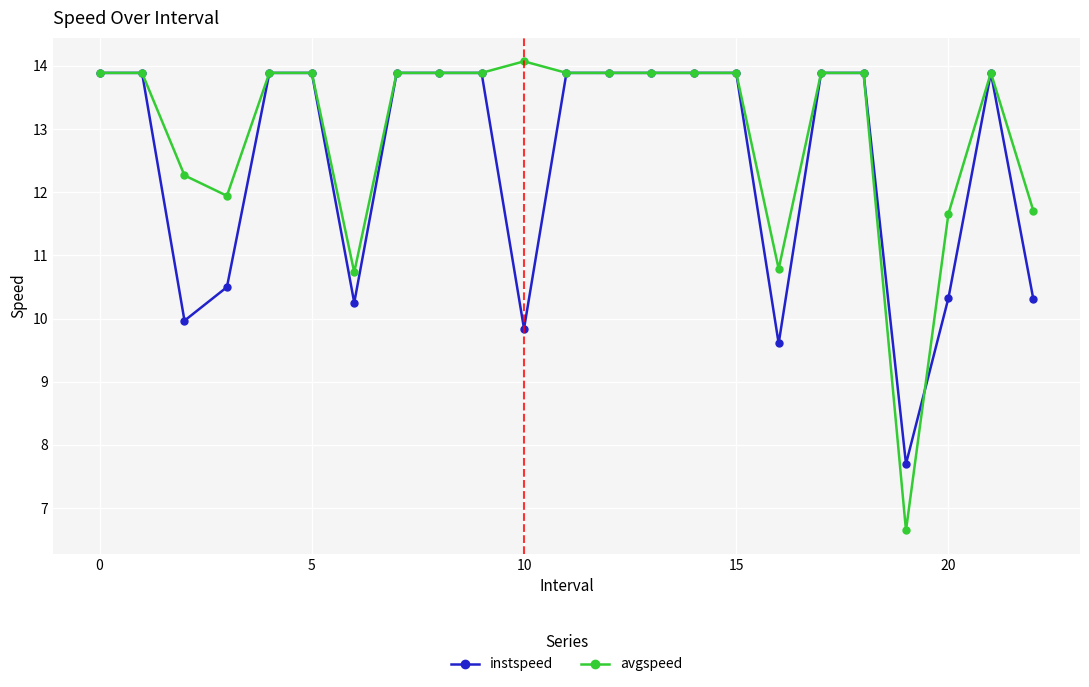

True or false: avgspeed has more than 1 interior local peaks.

True